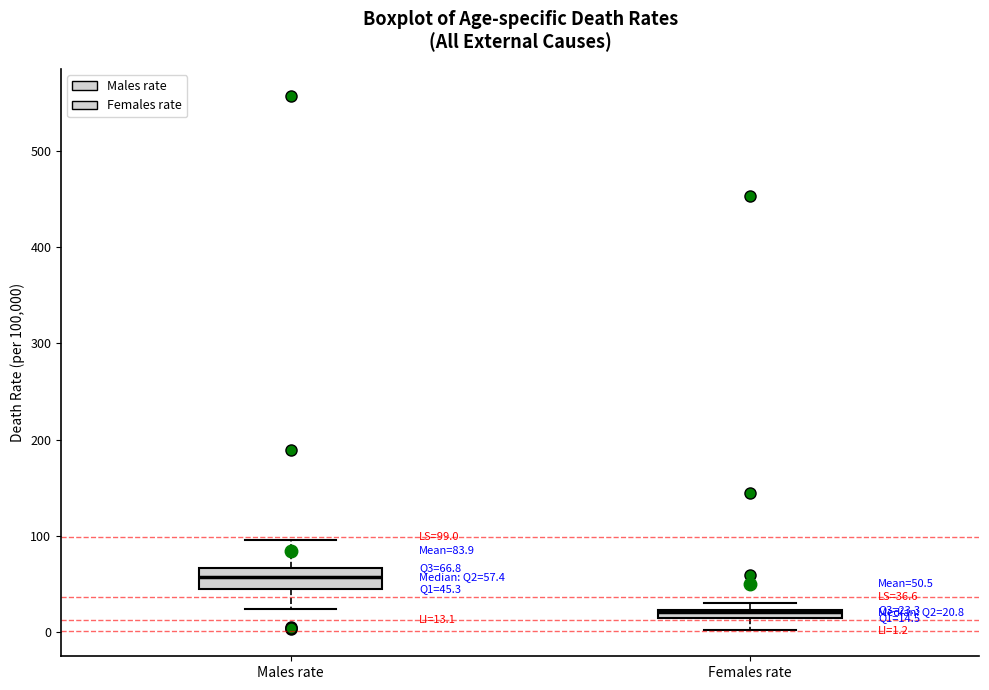

Comparing the boxes themselves (not the whiskers), which one is the tallest?

Males rate